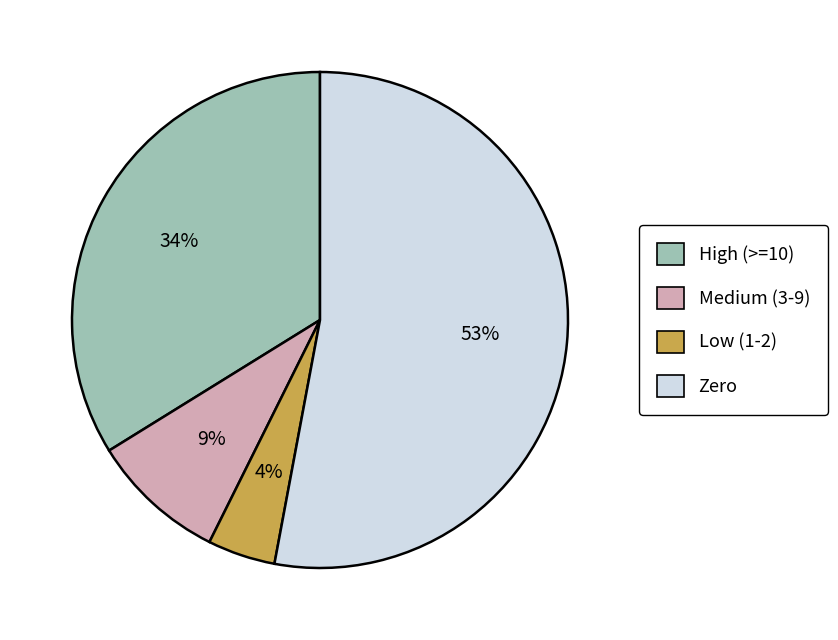

Is there any slice that represents more than half of the pie?

Yes